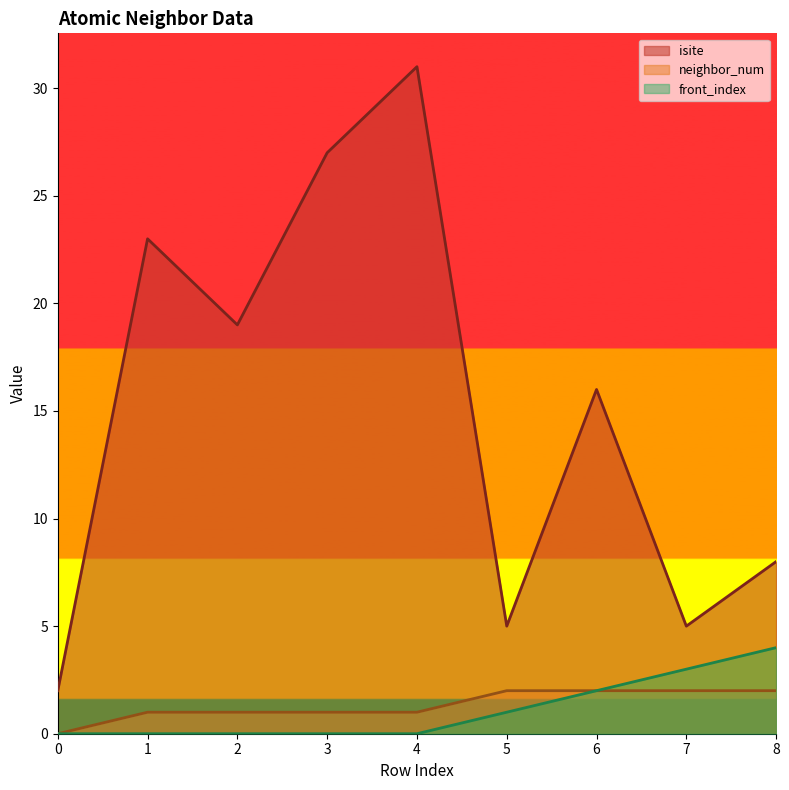

What is the total value across all series at 1?

24